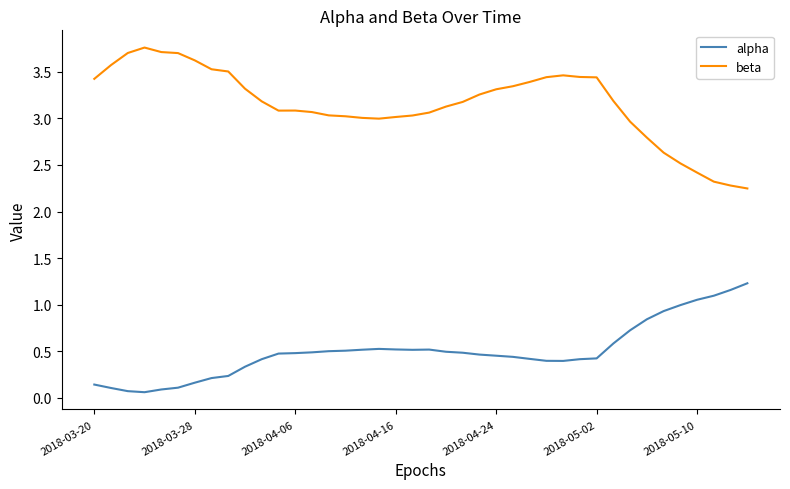

True or false: beta and alpha cross at least once.

False